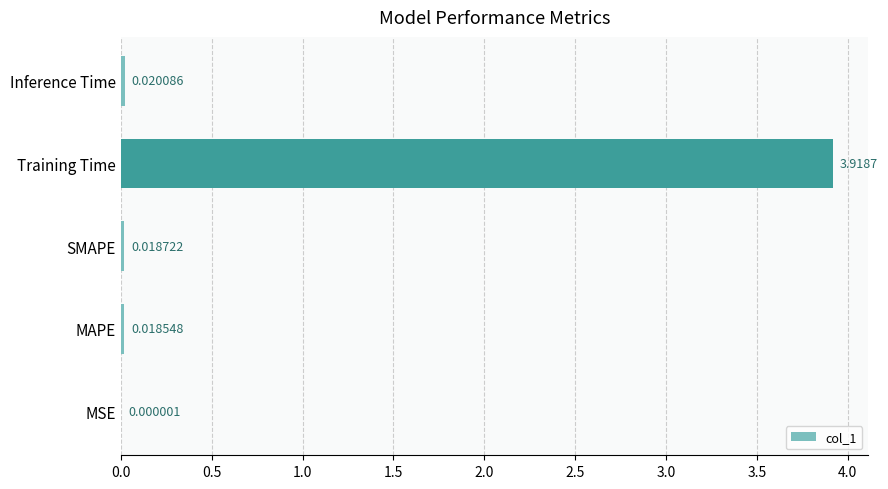

Are the bars horizontal?

Yes